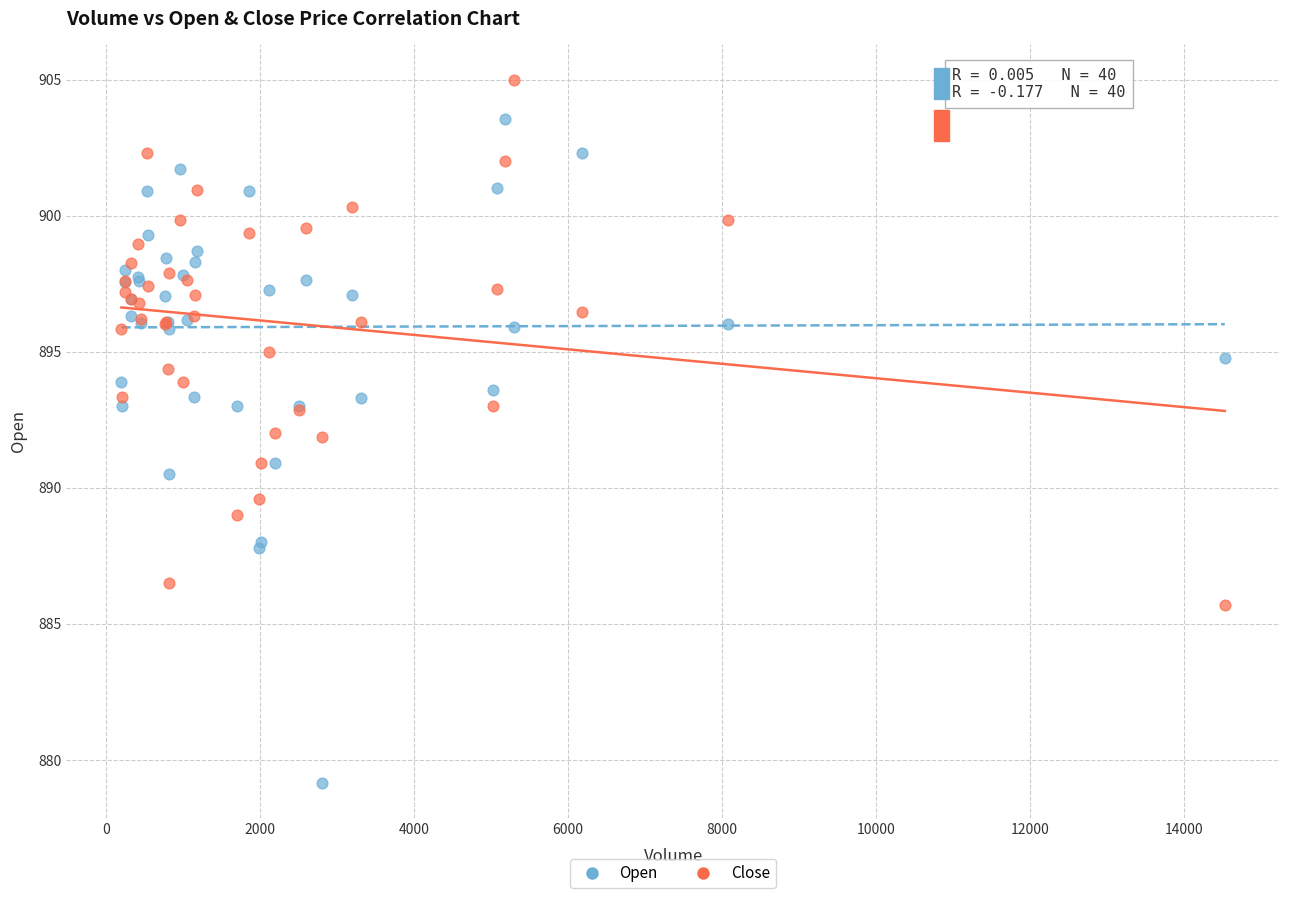

Which series contains the lowest Y value?

Open